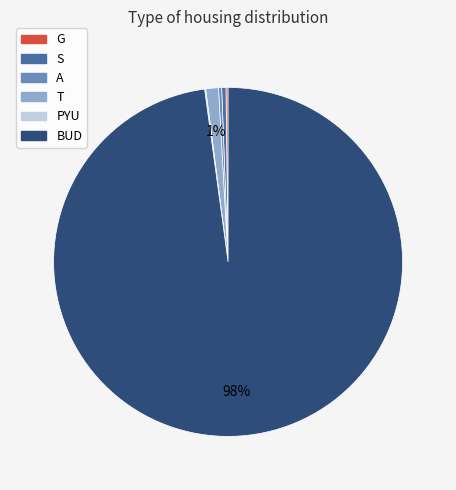

True or false: A accounts for 0% of the total.

True